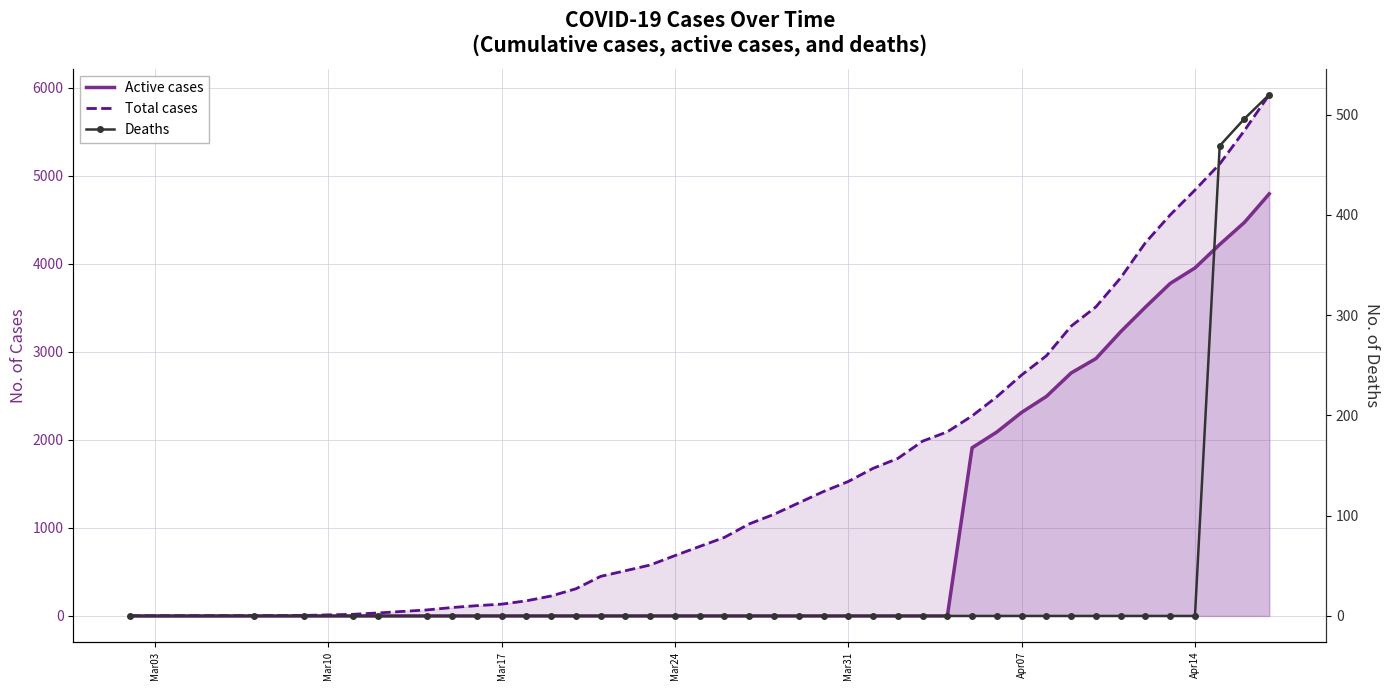

How many data points in Total cases are above 1285?

19